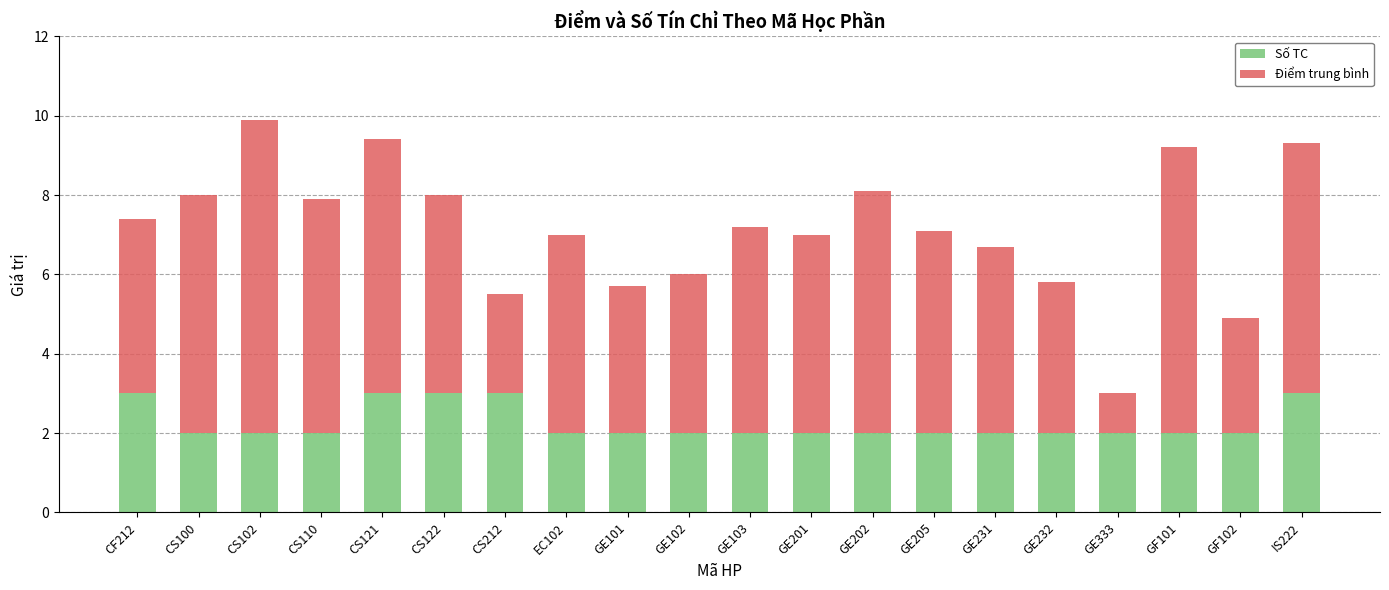

Read the Số TC value at CS102.

2.0